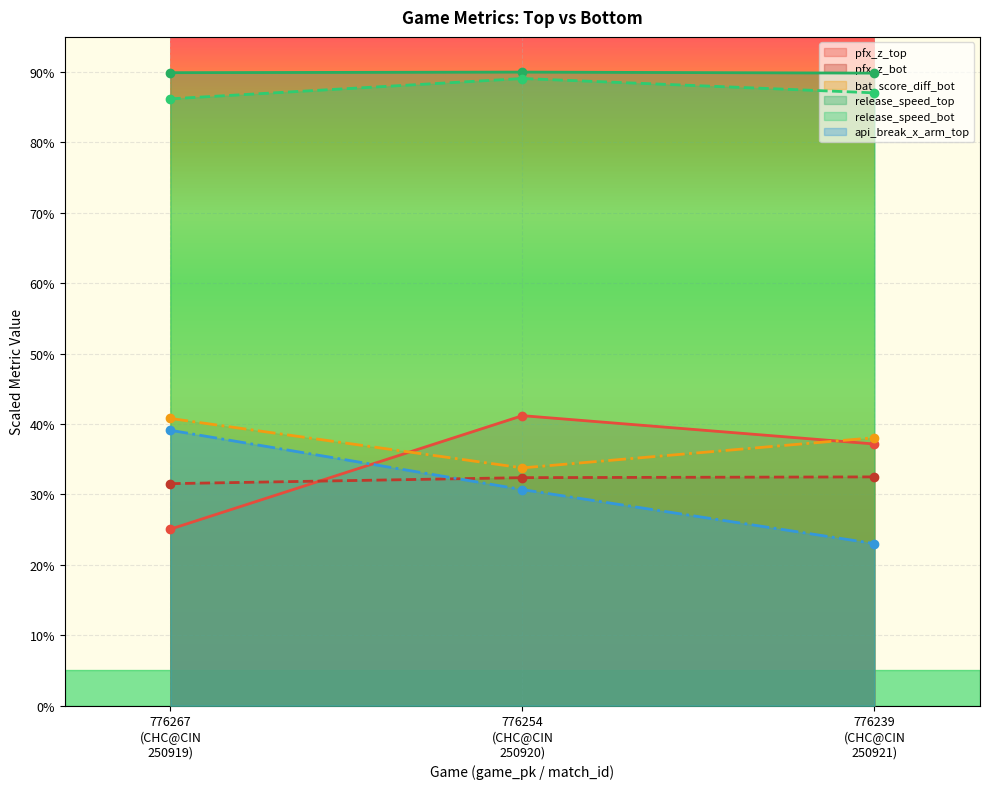

What position from the right is 776254
(CHC@CIN
250920)?

2